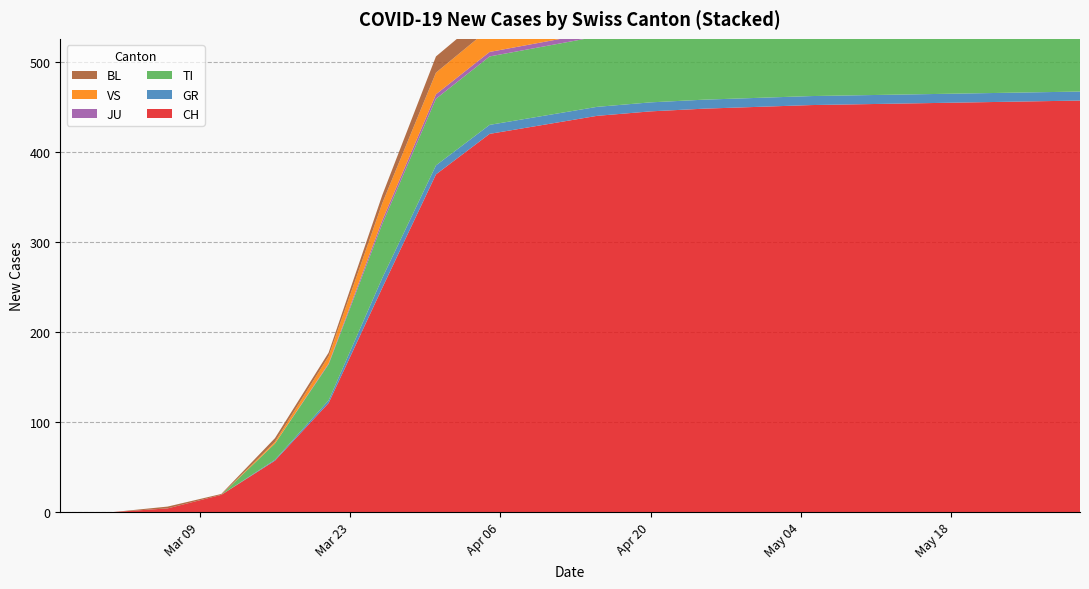

Reading right to left, what are all the values shown in this chart?

CH: 457	456	455	454	453	452	450	448	445	440	430	420	375	249	121	57	19	4	0	0
GR: 10	10	10	10	10	10	10	10	10	10	10	10	10	11	3	1	0	0	0	0
TI: 78	78	78	78	78	78	78	78	78	78	77	76	74	60	40	18	0	0	0	0
JU: 5	5	5	5	5	5	5	5	5	5	5	5	5	4	1	0	0	0	0	0
VS: 27	27	27	27	27	27	27	27	27	27	27	26	24	19	8	2	0	0	0	0
BL: 19	19	19	19	19	19	19	19	19	19	19	19	18	9	4	4	1	2	0	0